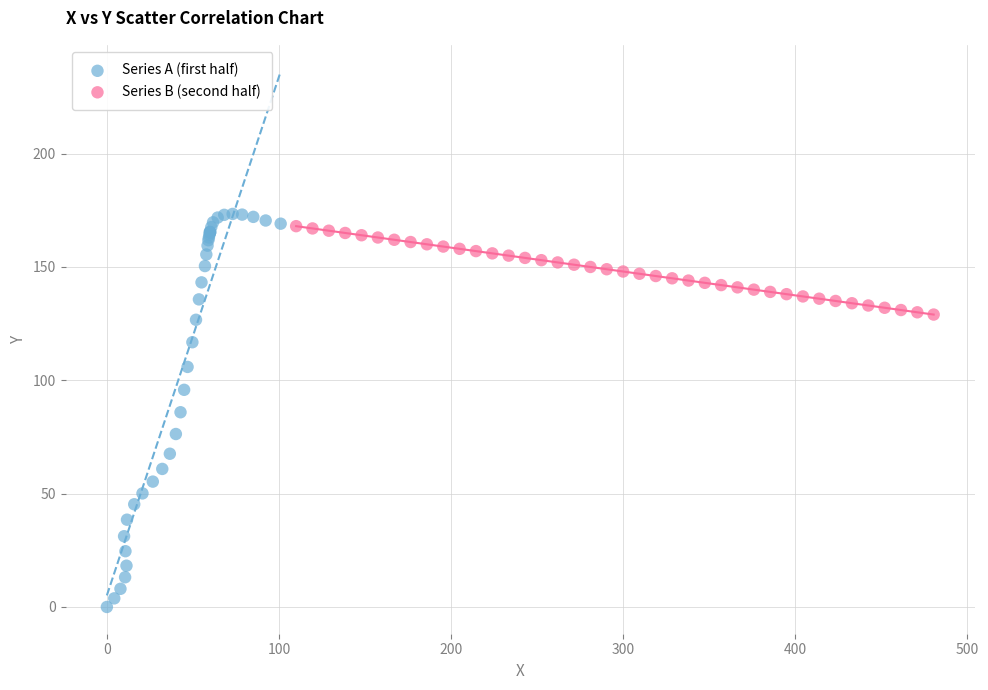

Which series reaches the minimum Y coordinate?

Series A (first half)